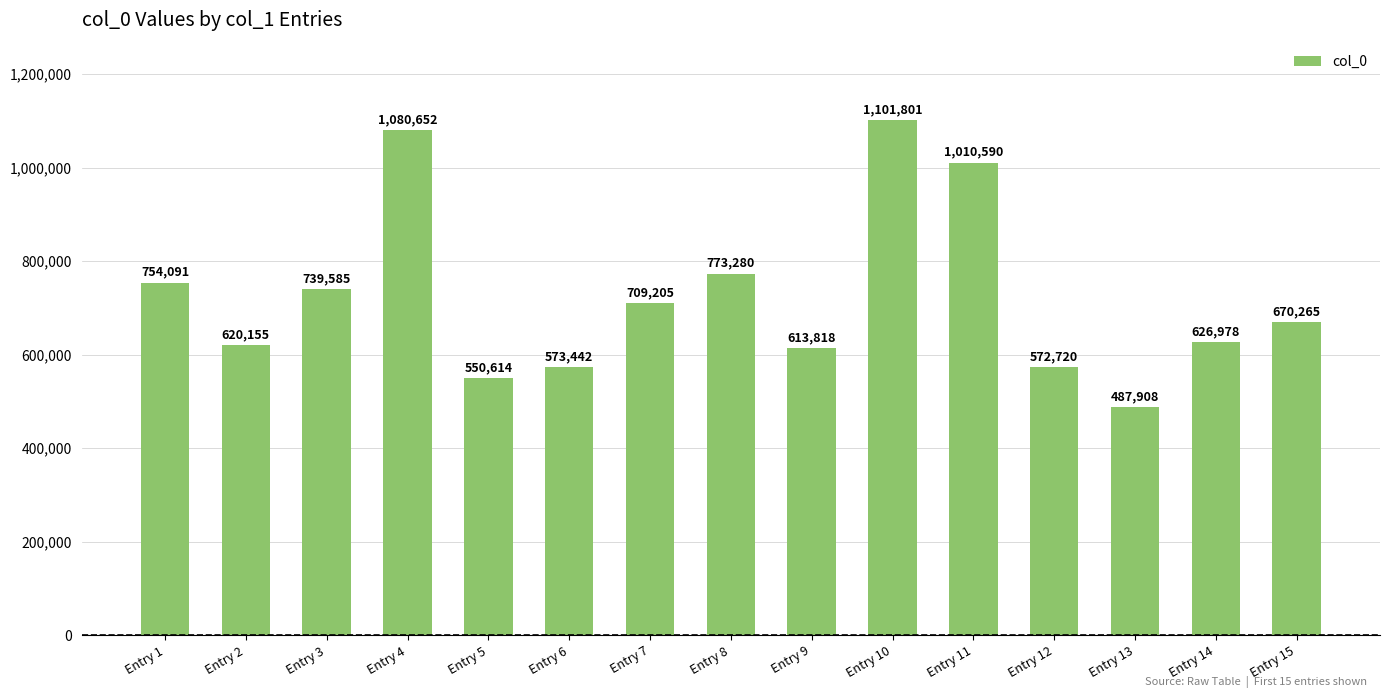

List the labels in order of value, smallest first.

Entry 13, Entry 5, Entry 12, Entry 6, Entry 9, Entry 2, Entry 14, Entry 15, Entry 7, Entry 3, Entry 1, Entry 8, Entry 11, Entry 4, Entry 10